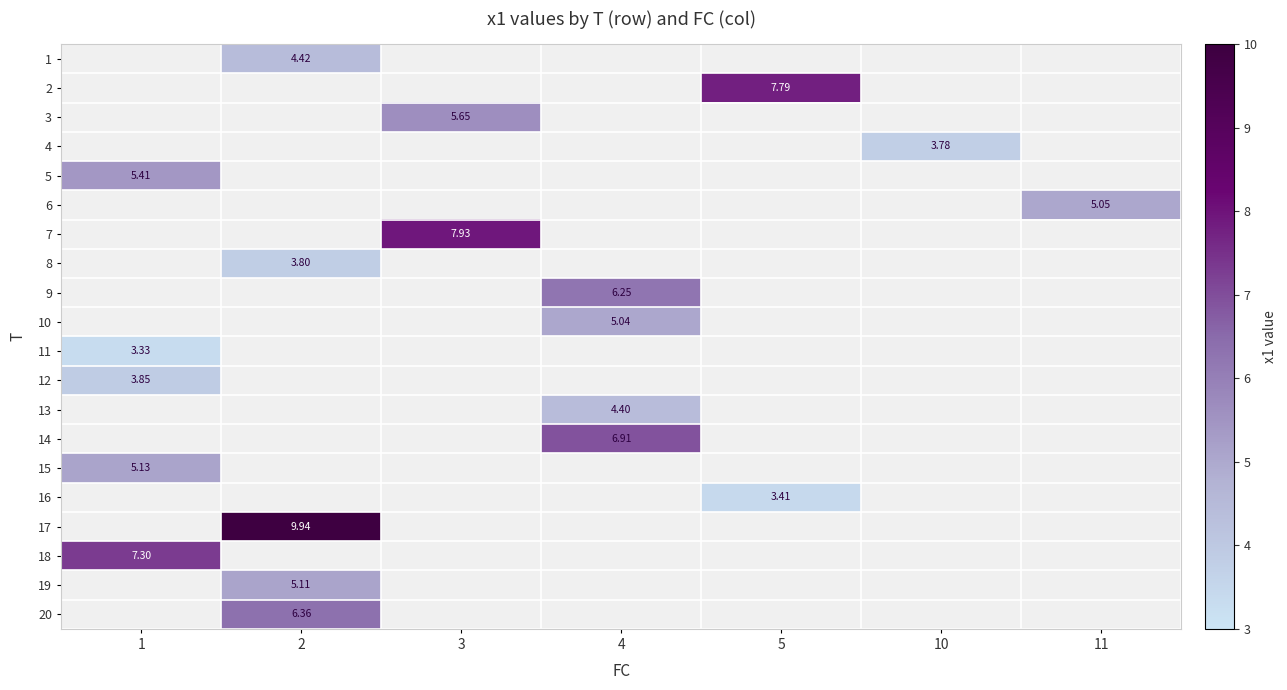

What value does the 14 series have at 4?

6.9